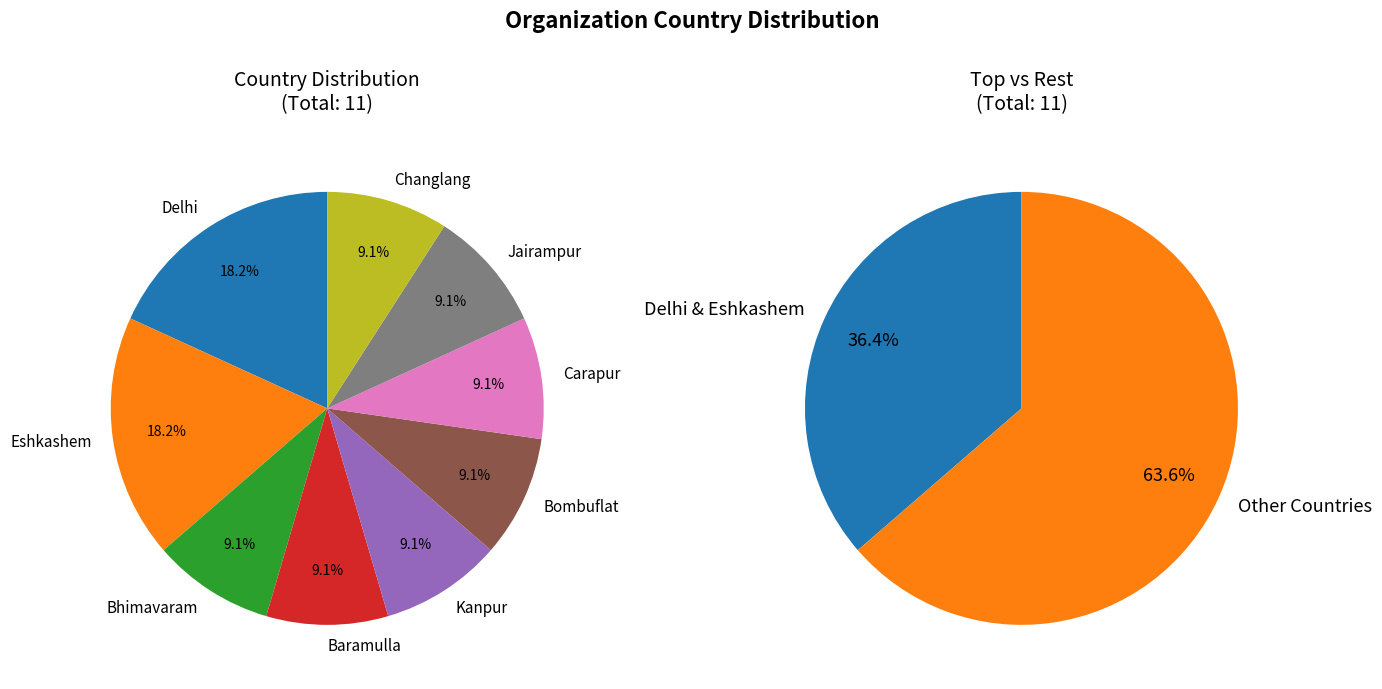

Is there a majority slice in this chart?

No